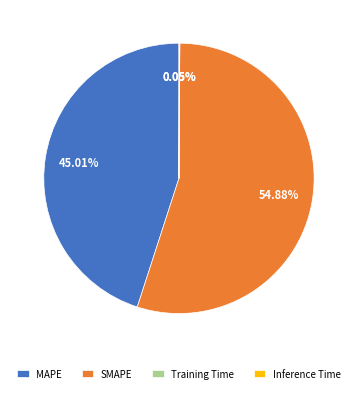

Combined, do MAPE and SMAPE account for over 50%?

Yes